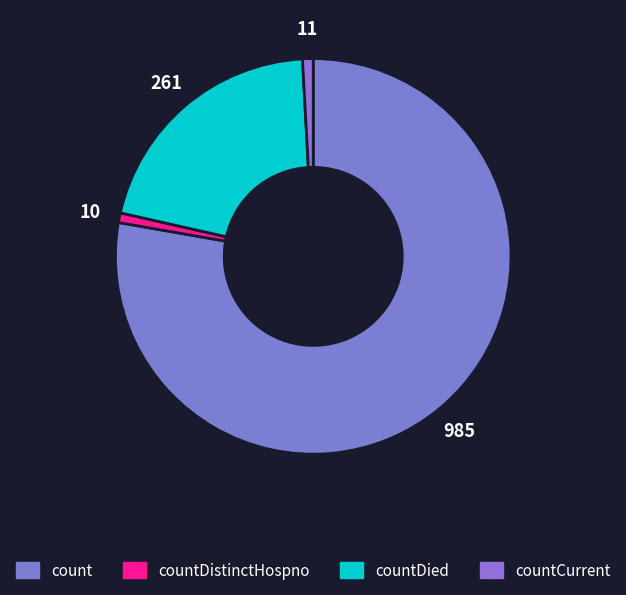

Rank the categories by value from highest to lowest.

count, countDied, countCurrent, countDistinctHospno